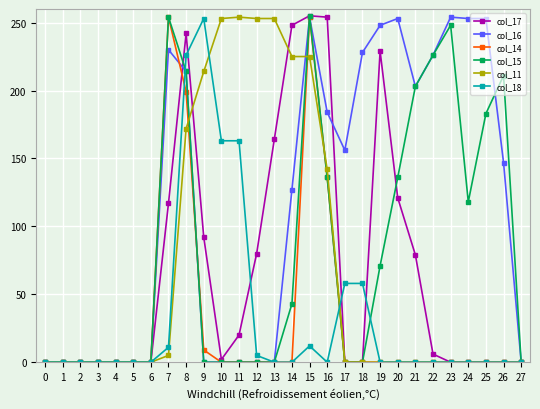

What is the maximum value for col_16?

254